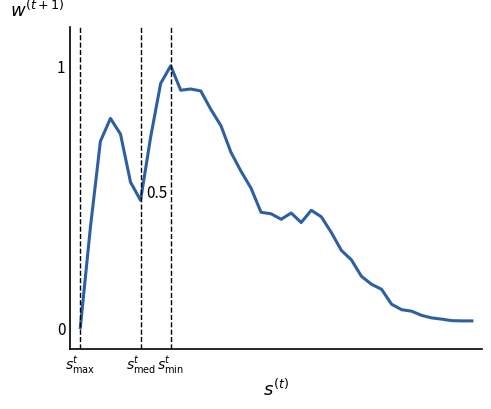

How many series are shown in this chart?

1